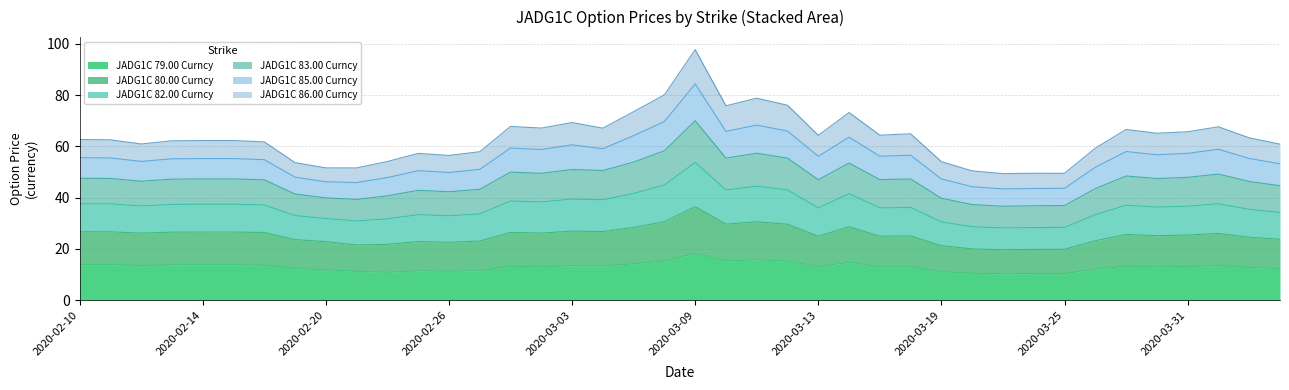

Which has a higher value, 2020-03-02 or 2020-03-09?

2020-03-09